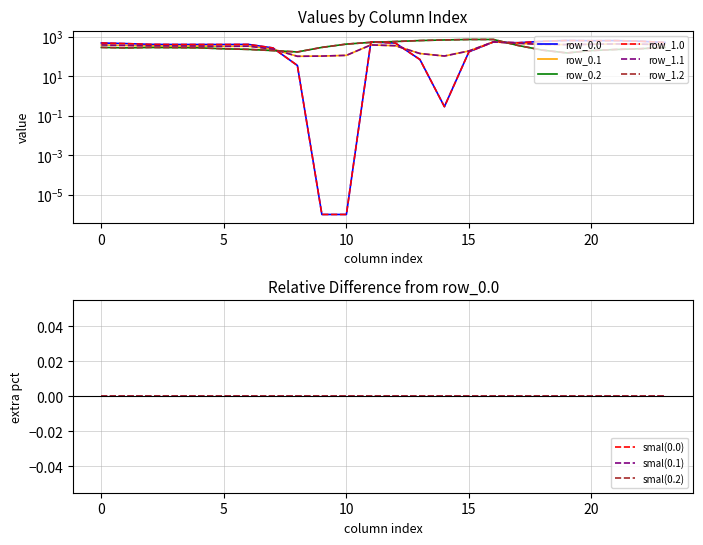

Reading left to right, what are all the values shown in this chart?

row_0.0: 482.0	449.5	410.3	404.4	404.9	403.8	408.0	270.7	35.0	0.0	0.0	544.3	477.2	70.2	0.3	172.8	545.4	494.8	586.7	649.2	629.9	638.4	592.3	511.3
row_0.1: 384.6	361.1	347.9	342.7	339.6	325.7	332.2	234.9	102.3	104.8	114.0	384.7	350.8	141.2	105.5	190.4	547.3	466.6	405.4	400.2	414.5	432.4	419.9	399.4
row_0.2: 287.1	272.7	285.5	281.0	274.4	245.0	228.8	199.0	169.5	288.5	423.5	520.6	571.2	640.4	687.4	725.8	726.6	362.4	210.0	151.0	199.2	226.4	247.4	287.5
row_1.0: 482.0	449.5	410.3	404.4	404.9	403.8	408.0	270.7	35.0	0.0	0.0	544.3	477.2	70.2	0.3	172.8	545.4	494.8	586.7	649.2	629.9	638.4	592.3	511.3
row_1.1: 384.6	361.1	347.9	342.7	339.6	325.7	332.2	234.9	102.3	104.8	114.0	384.7	350.8	141.2	105.5	190.4	547.3	466.6	405.4	400.2	414.5	432.4	419.9	399.4
row_1.2: 287.1	272.7	285.5	281.0	274.4	245.0	228.8	199.0	169.5	288.5	423.5	520.6	571.2	640.4	687.4	725.8	726.6	362.4	210.0	151.0	199.2	226.4	247.4	287.5